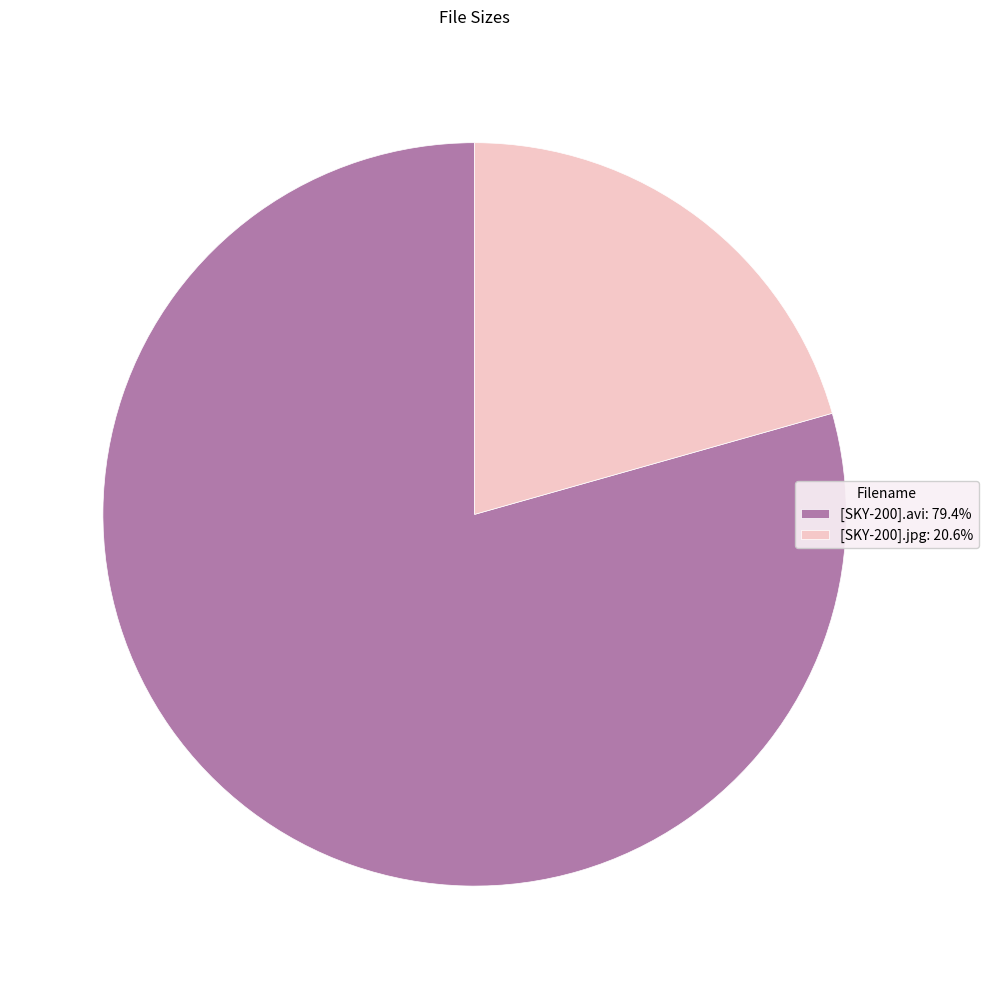

Does [SKY-200].jpg: 20.6% account for over 50% of the chart?

No